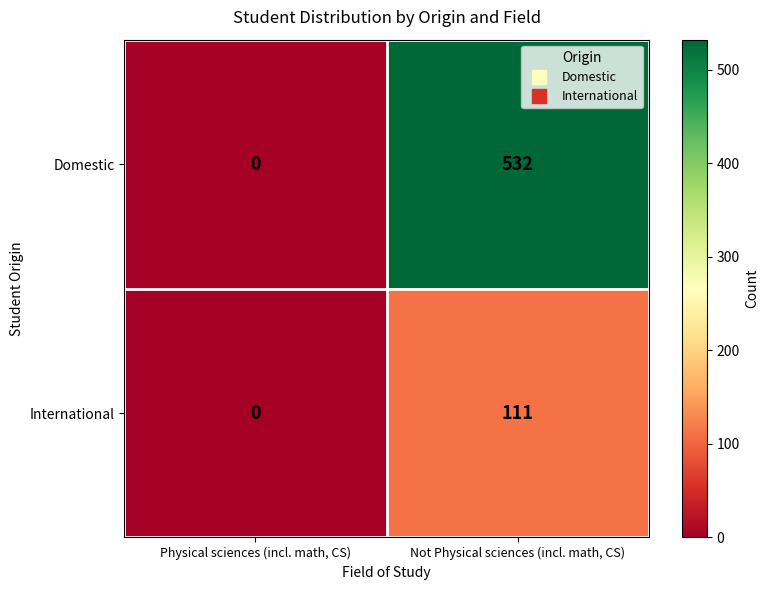

At which category is the sum across all series the highest?

Not Physical sciences (incl. math, CS)